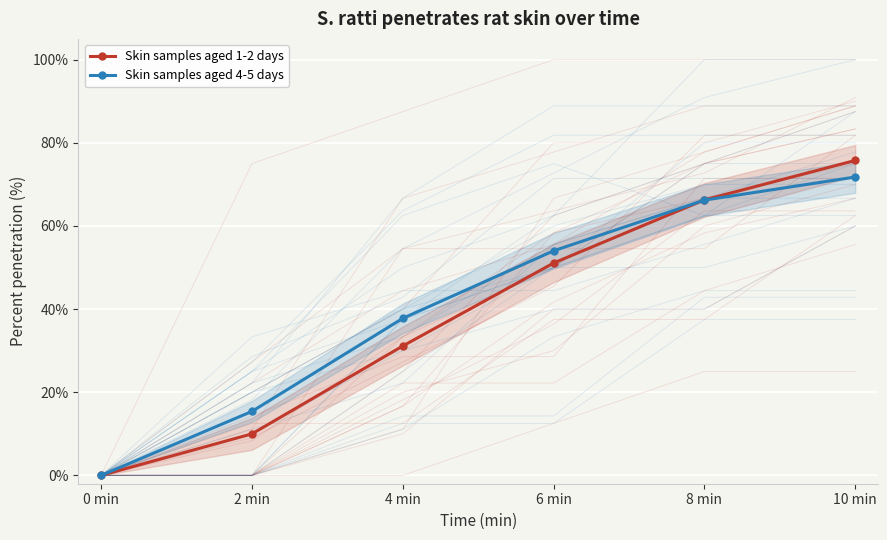

True or false: Skin samples aged 4-5 days has more than 0 points higher than both neighbors.

False